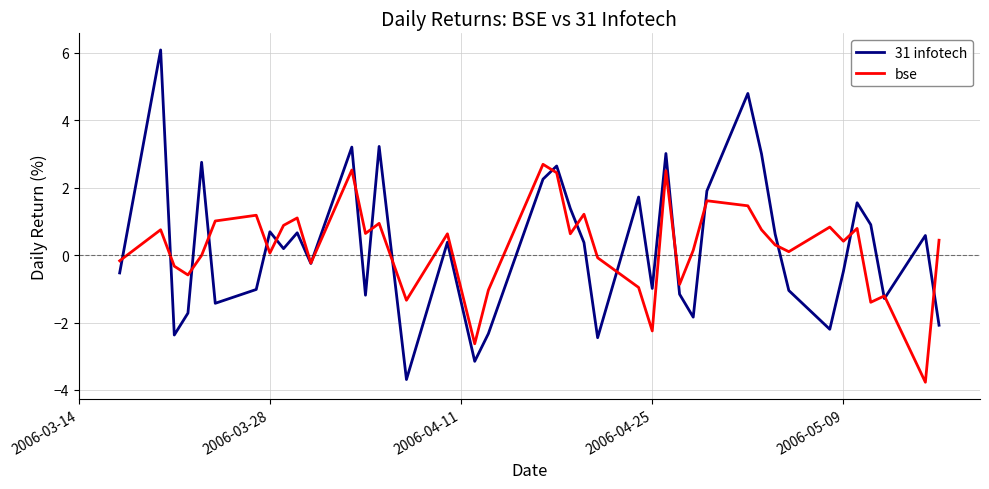

List the series in order of their peak value, highest first.

31 infotech, bse